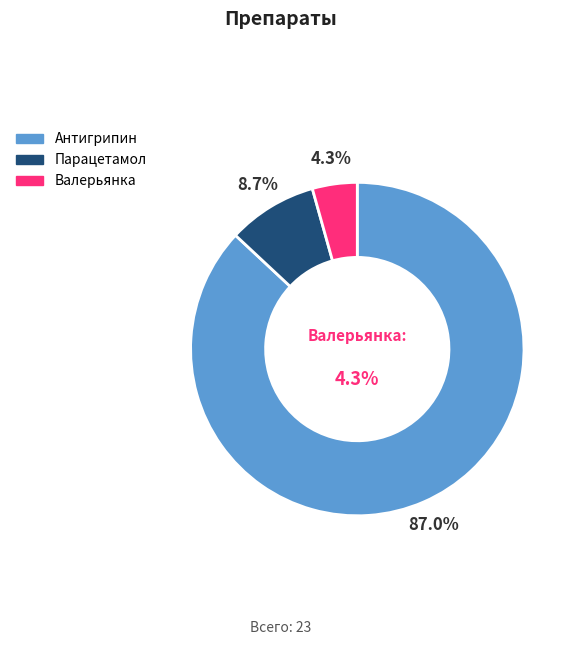

Which has a higher value, Антигрипин or Валерьянка?

Антигрипин